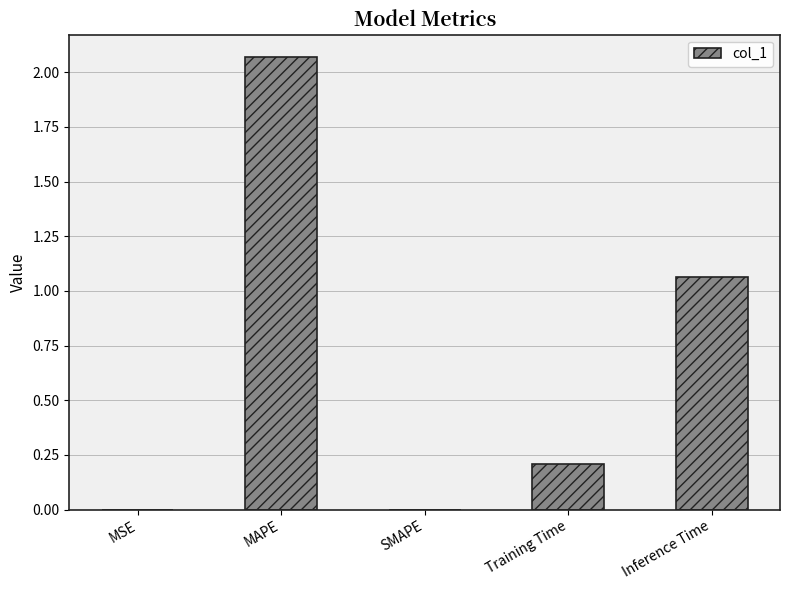

What is the sum of all values?

3.3